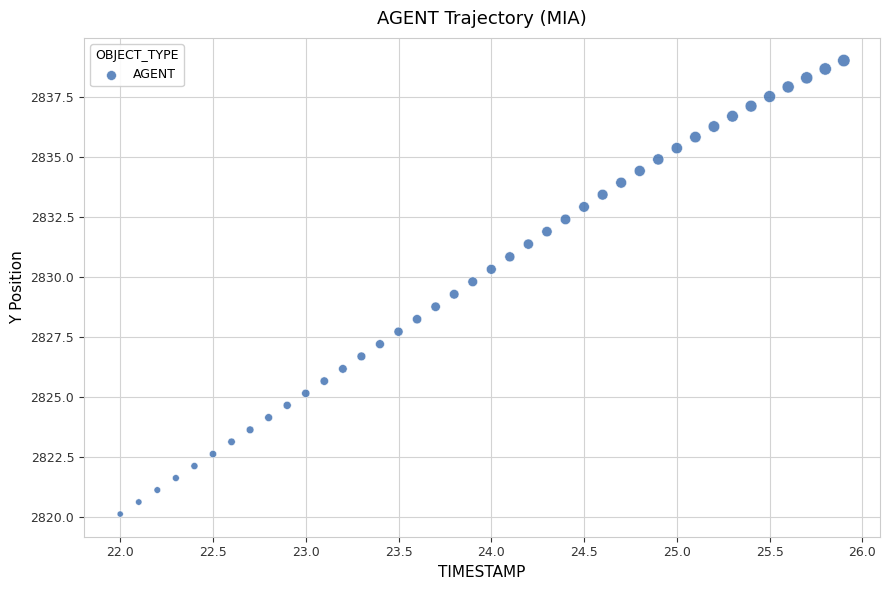

What is the range of Y values (max minus min)?

18.9